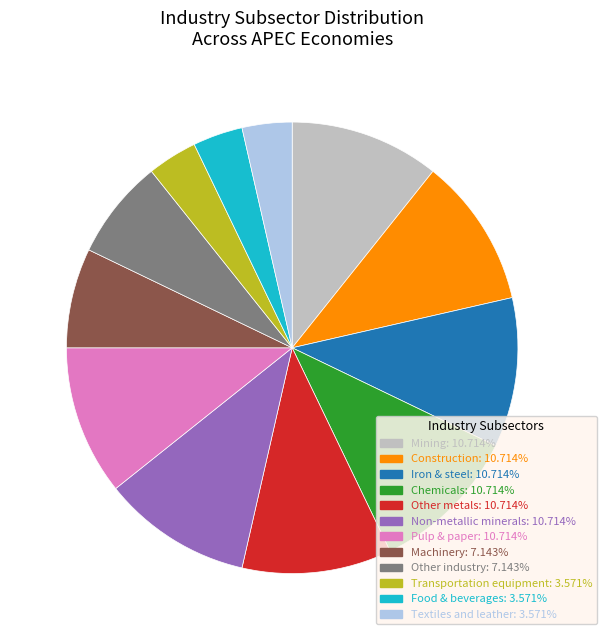

Is Non-metallic minerals: 10.714% the majority of the pie?

No